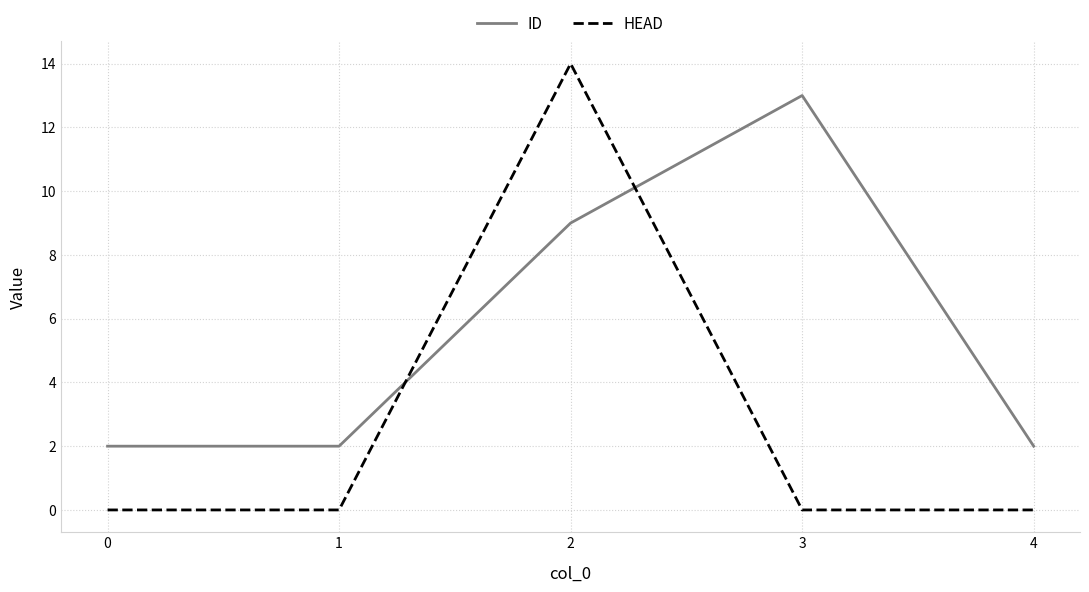

True or false: HEAD has more than 0 points higher than both neighbors.

True